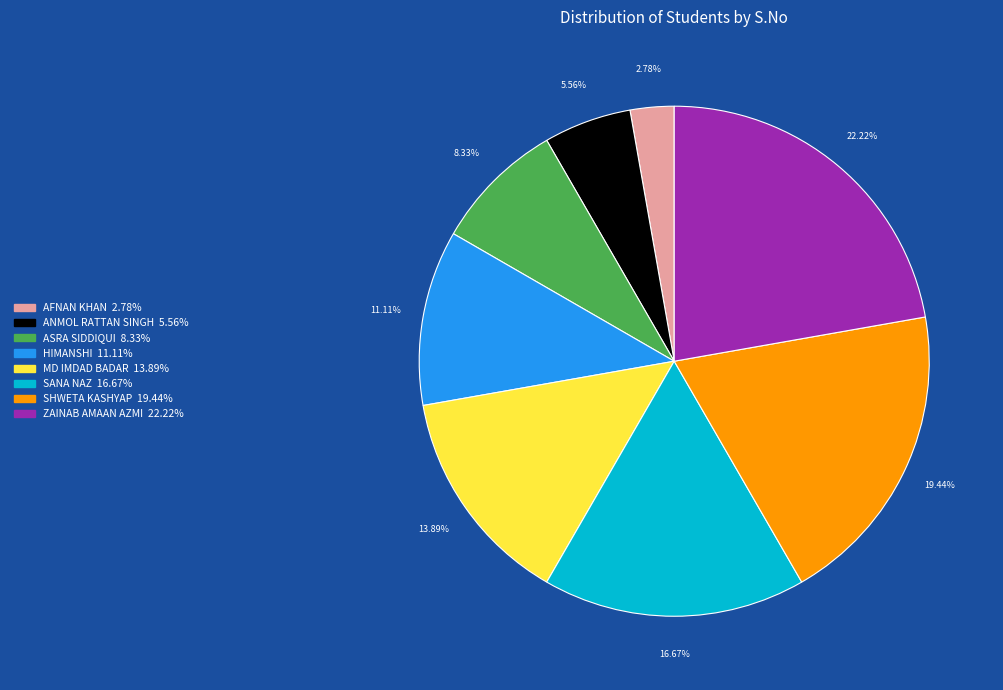

True or false: ZAINAB AMAAN AZMI accounts for 22% of the total.

True